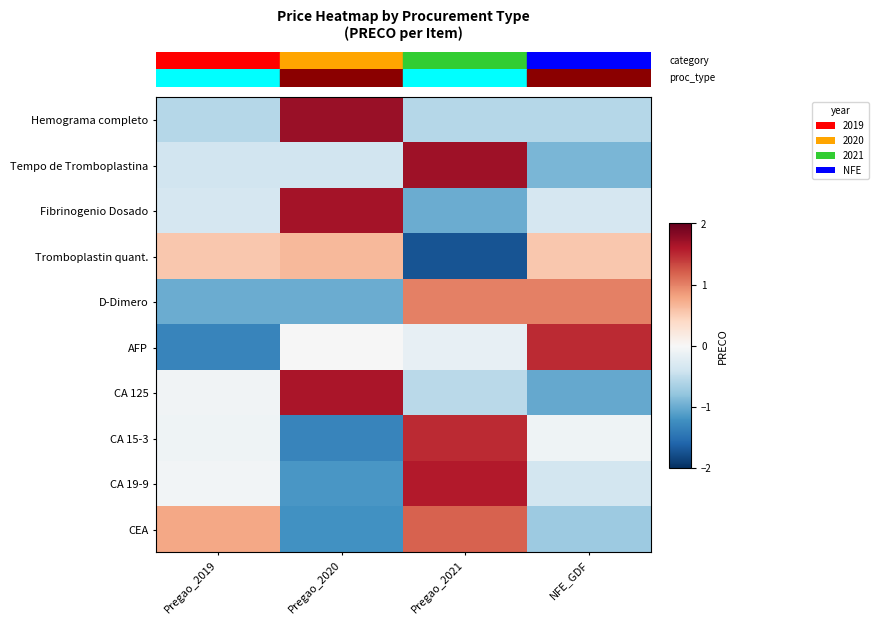

Reading left to right, transcribe all the data shown in this chart.

Hemograma completo: Pregao_2019=-0.6	Pregao_2020=1.7	Pregao_2021=-0.6	NFE_GDF=-0.6
Tempo de Tromboplastina: Pregao_2019=-0.4	Pregao_2020=-0.4	Pregao_2021=1.7	NFE_GDF=-0.9
Fibrinogenio Dosado: Pregao_2019=-0.3	Pregao_2020=1.7	Pregao_2021=-1.0	NFE_GDF=-0.3
Tromboplastin quant.: Pregao_2019=0.5	Pregao_2020=0.6	Pregao_2021=-1.7	NFE_GDF=0.5
D-Dimero: Pregao_2019=-1.0	Pregao_2020=-1.0	Pregao_2021=1.0	NFE_GDF=1.0
AFP: Pregao_2019=-1.3	Pregao_2020=-0.0	Pregao_2021=-0.2	NFE_GDF=1.5
CA 125: Pregao_2019=-0.1	Pregao_2020=1.6	Pregao_2021=-0.5	NFE_GDF=-1.0
CA 15-3: Pregao_2019=-0.1	Pregao_2020=-1.3	Pregao_2021=1.5	NFE_GDF=-0.1
CA 19-9: Pregao_2019=-0.1	Pregao_2020=-1.2	Pregao_2021=1.6	NFE_GDF=-0.4
CEA: Pregao_2019=0.8	Pregao_2020=-1.2	Pregao_2021=1.2	NFE_GDF=-0.7